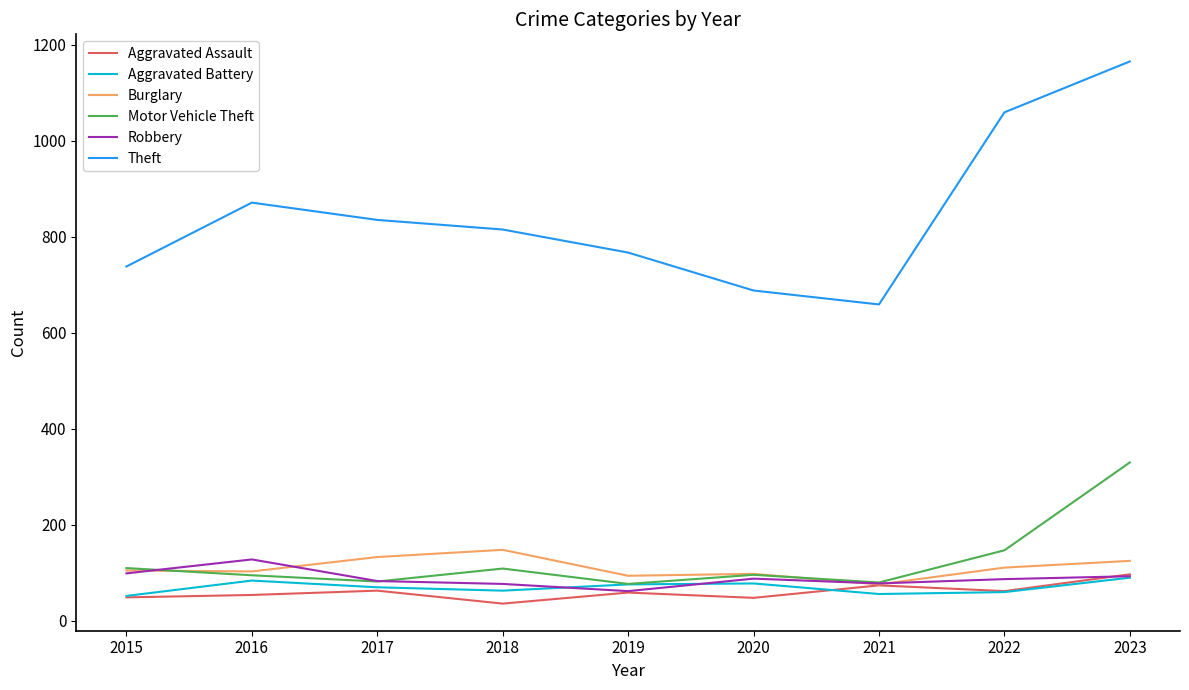

Between which two adjacent categories do Robbery and Motor Vehicle Theft first intersect?

2015 and 2016